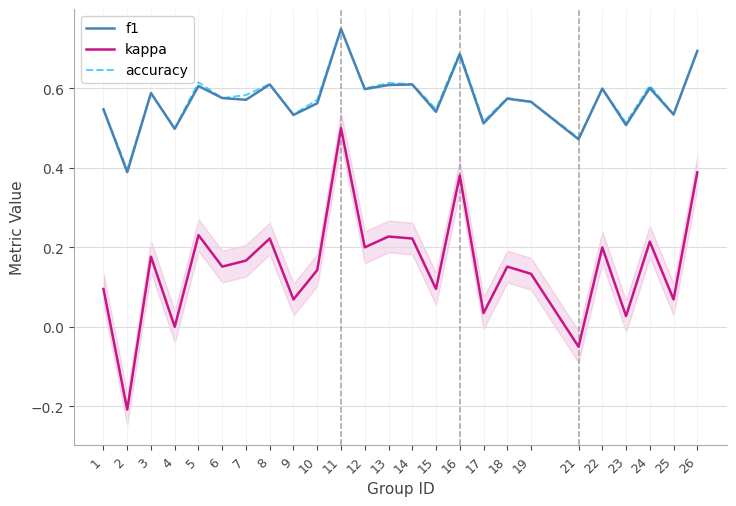

List the series in order of their peak value, highest first.

f1, accuracy, kappa